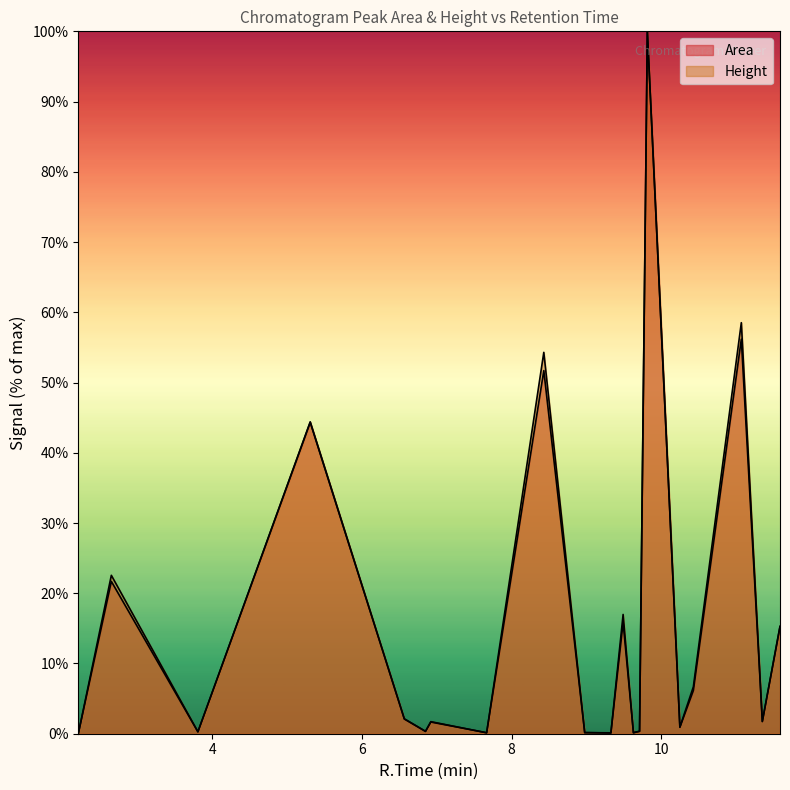

List the series in order of their peak value, lowest first.

Area, Height